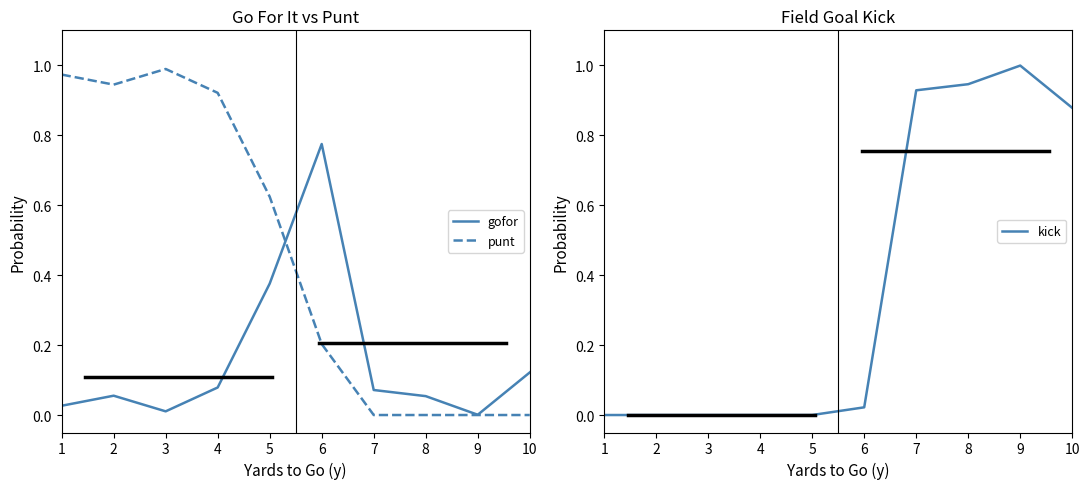

Reading left to right, list all the values displayed in this chart.

gofor: 0.0	0.1	0.0	0.1	0.4	0.8	0.1	0.1	0.0	0.1
punt: 1.0	0.9	1.0	0.9	0.6	0.2	0.0	0.0	0.0	0.0
kick: 0.0	0.0	0.0	0.0	0.0	0.0	0.9	0.9	1.0	0.9